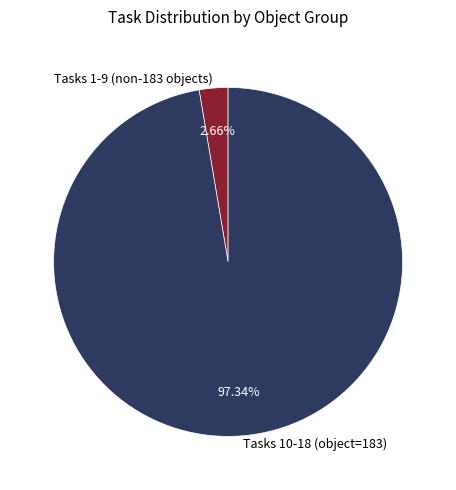

Is there any slice that represents more than half of the pie?

Yes